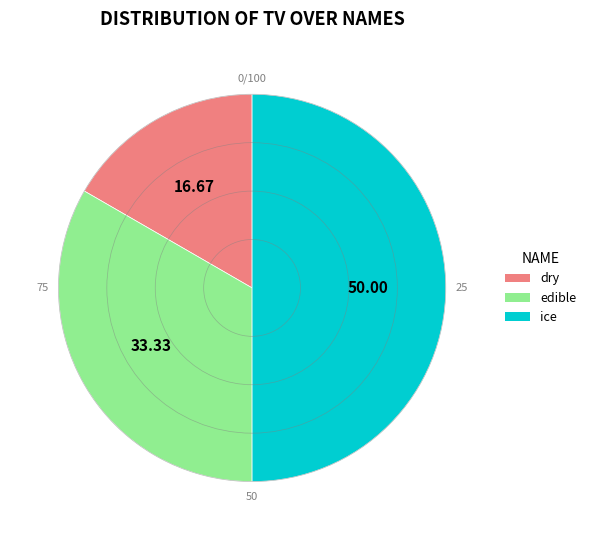

The ice slice represents 45% of the pie. True or false?

False